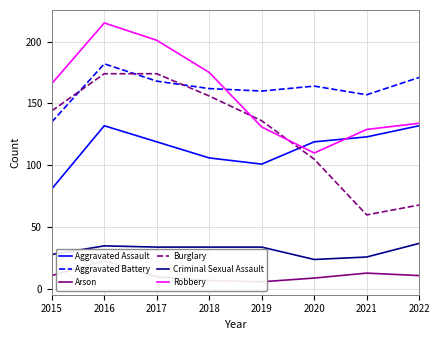

What value does the Criminal Sexual Assault series have at 2017?

34